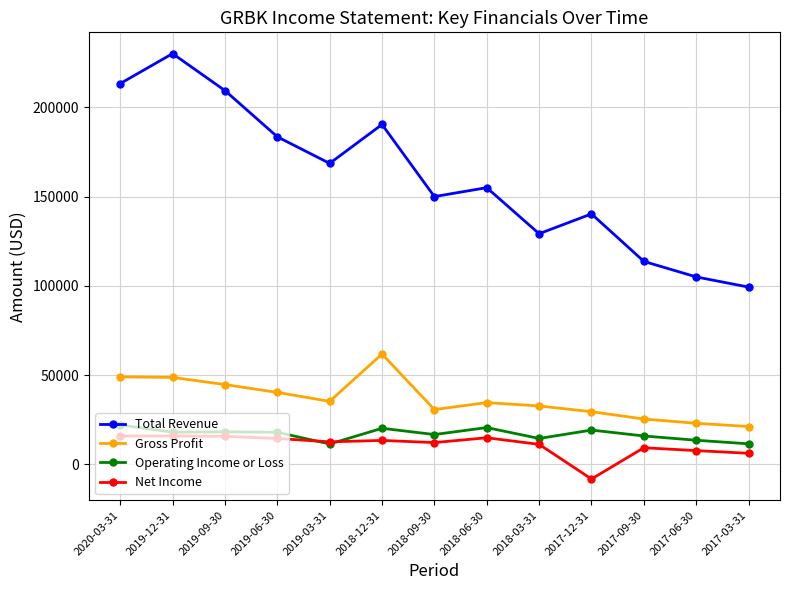

Which series has the widest spread of values?

Total Revenue